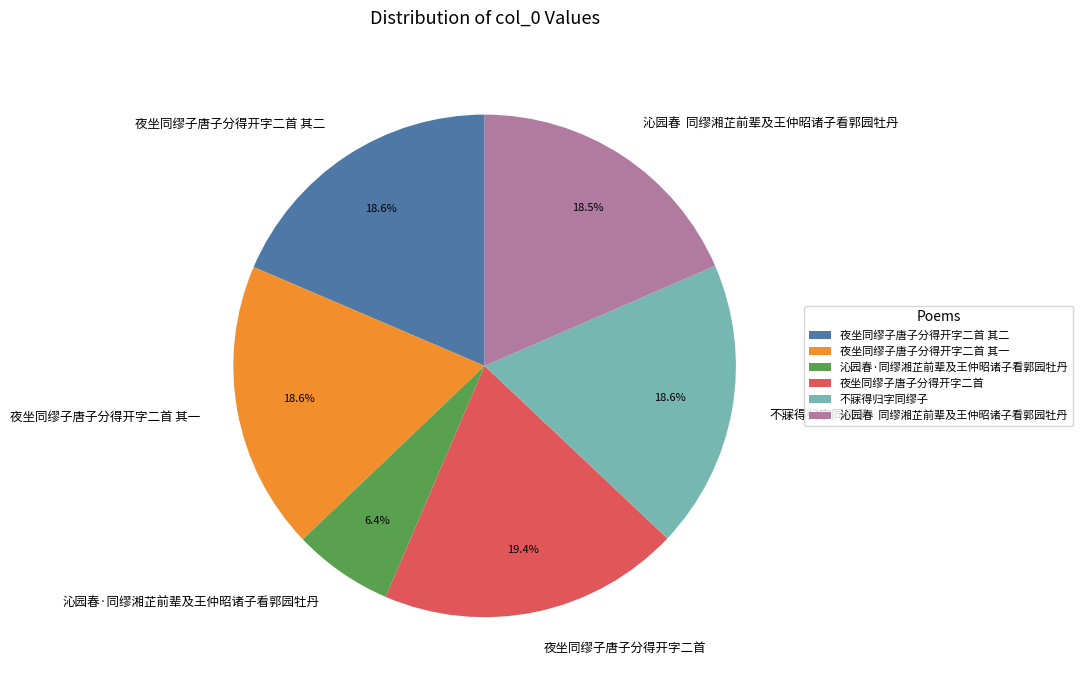

How many slices are in this pie chart?

6